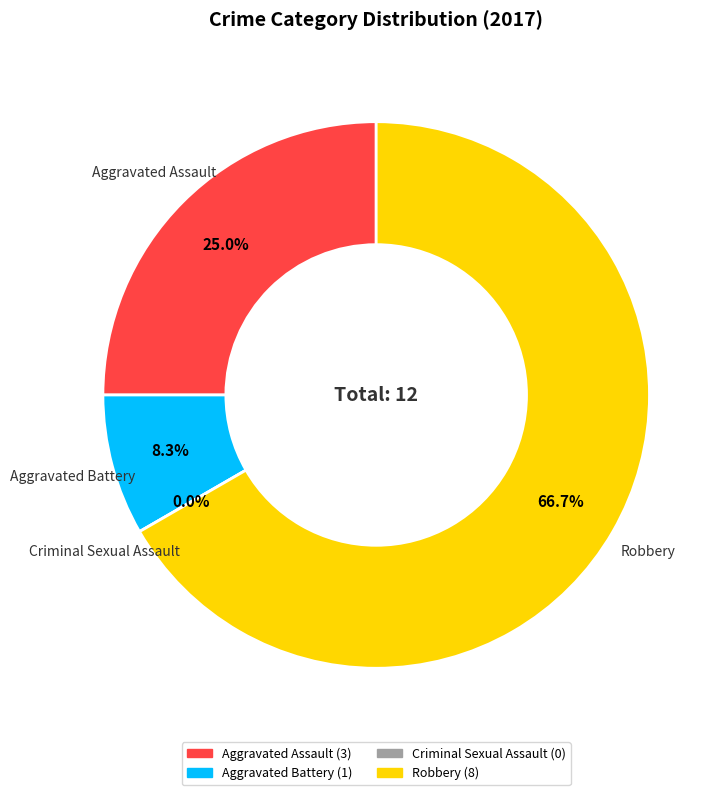

How many segments does this pie chart have?

4